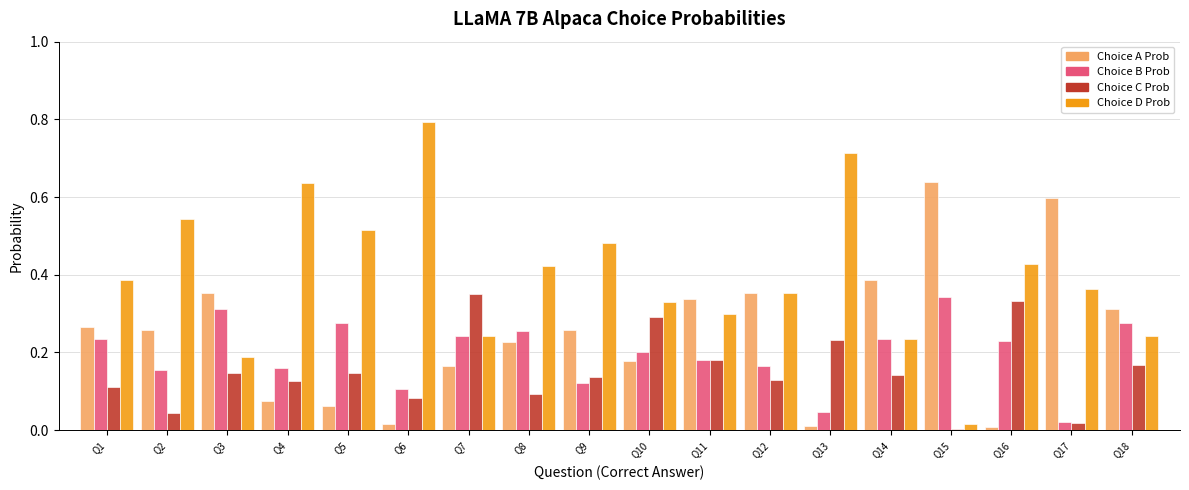

What is the greatest value displayed?

0.8